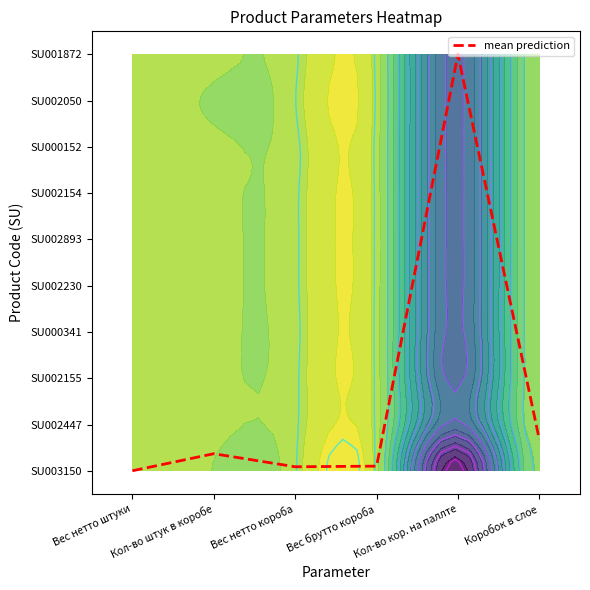

List the labels in order of value, largest first.

Кол-во кор. на паллте, Коробок в слое, Кол-во штук в коробе, Вес брутто короба, Вес нетто короба, Вес нетто штуки